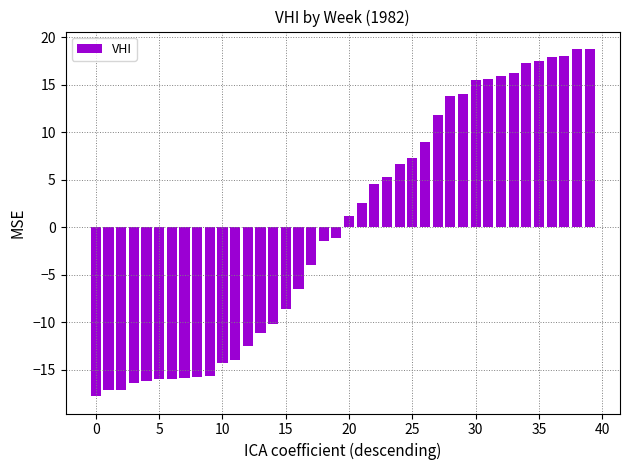

What is the value of the 38th bar from the left?

18.0